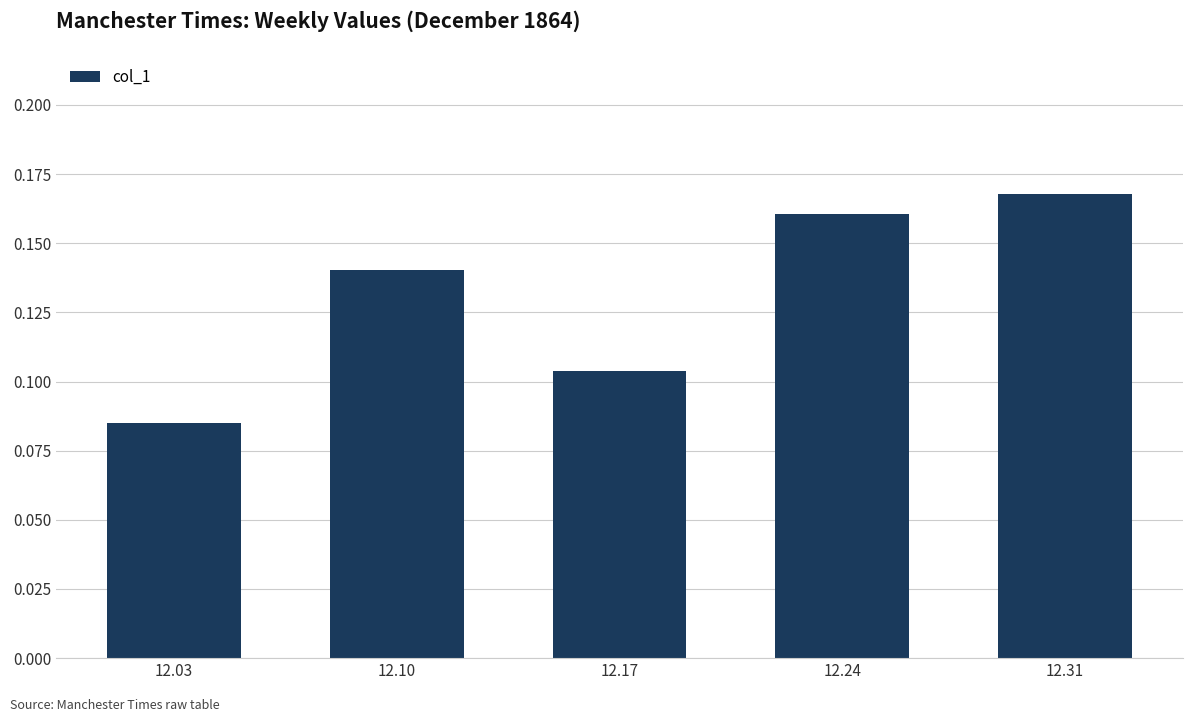

Are the bars horizontal?

No